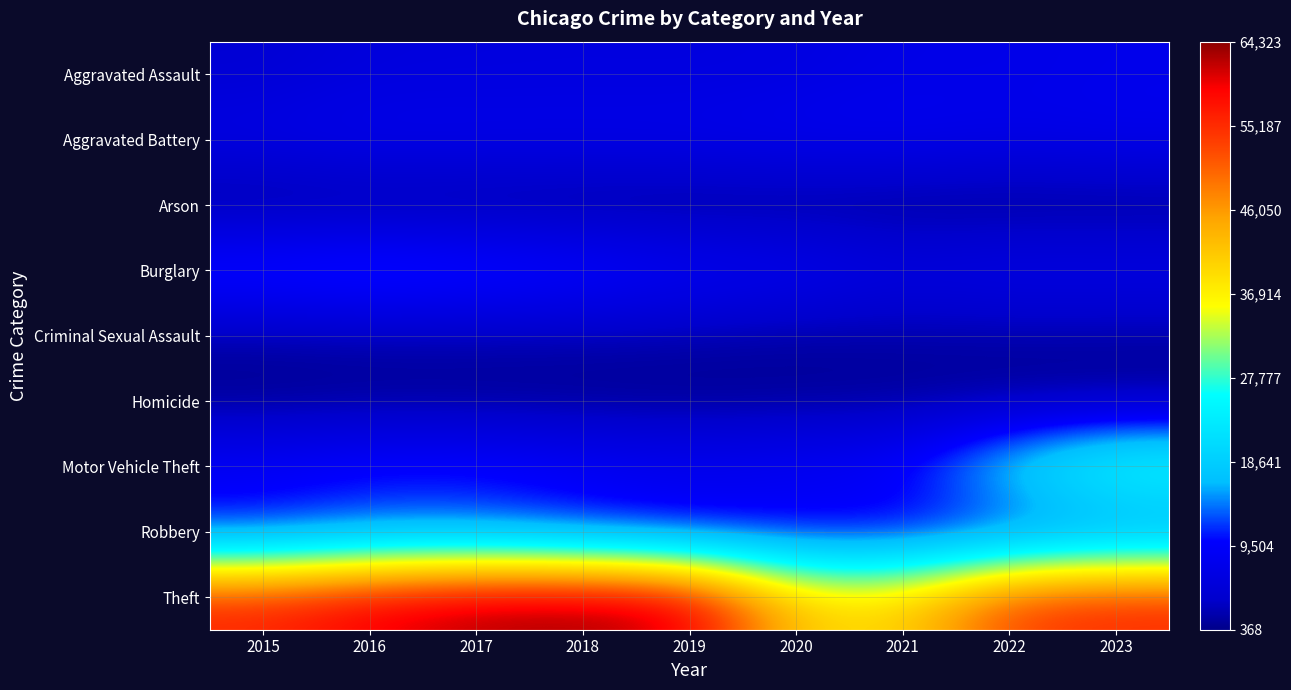

Which series changed the most between 2022 and 2023?

Motor Vehicle Theft